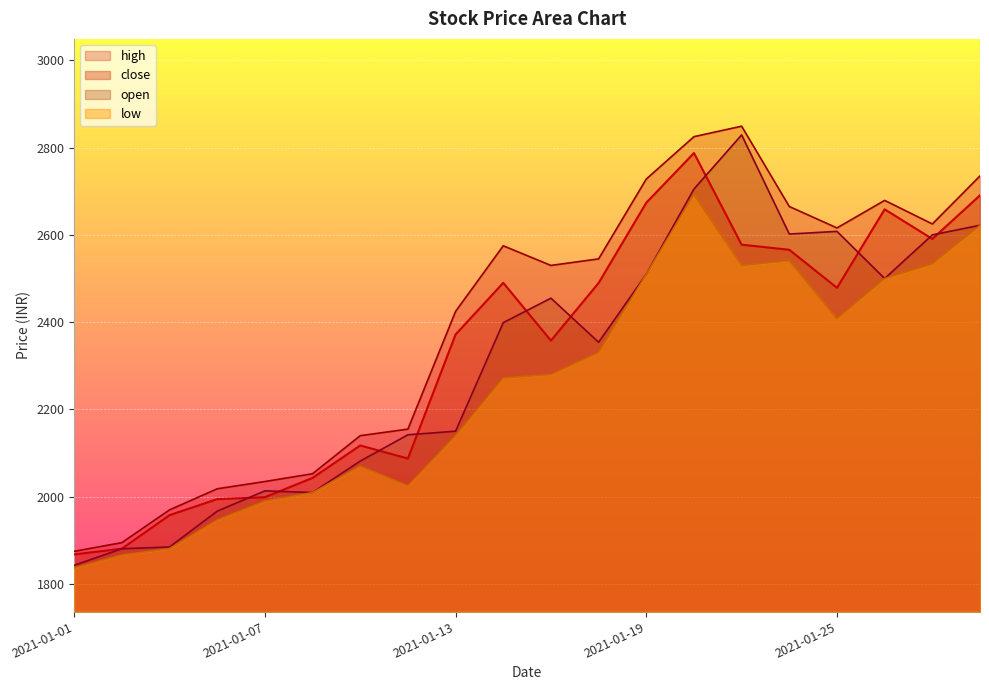

What is the difference between the maximum and minimum values in the close series?

919.5